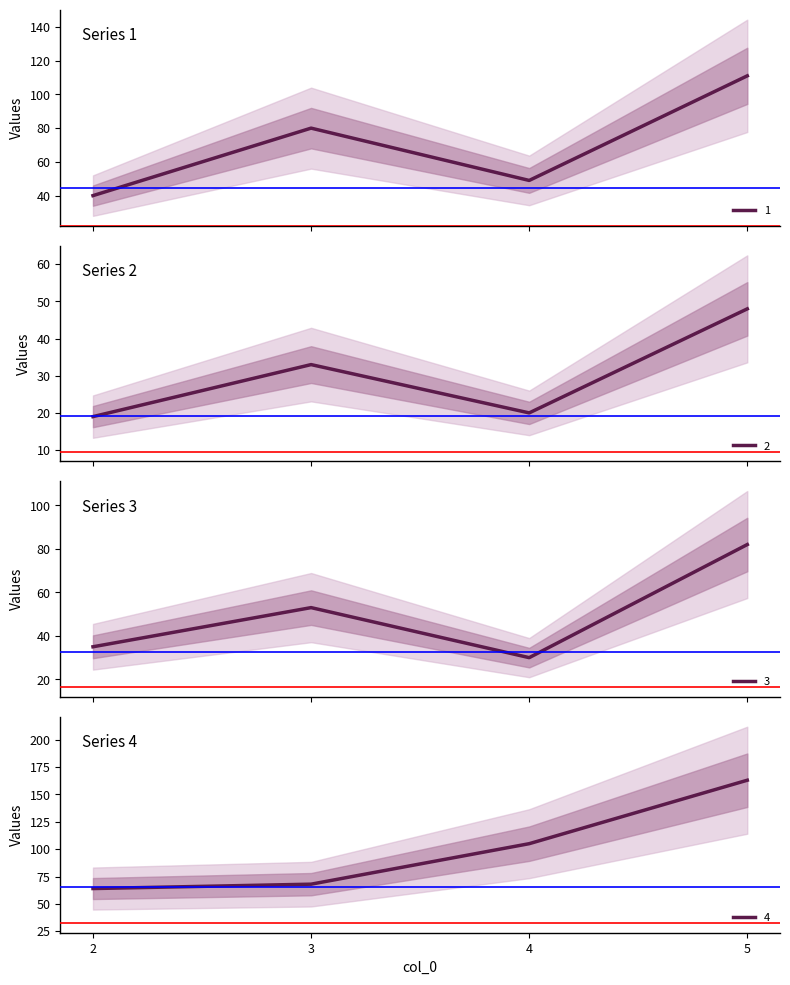

What is the difference between the highest and lowest values at 2?

45